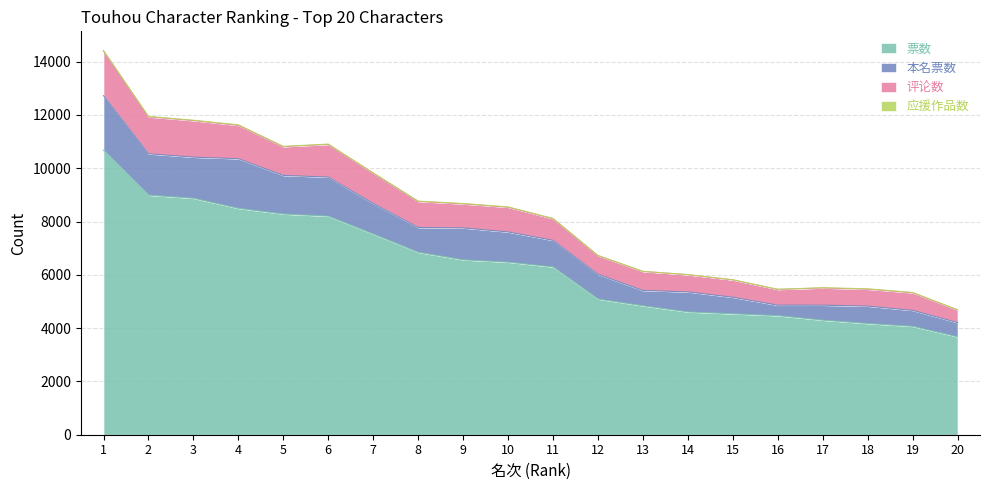

Does the chart have visible grid lines?

Yes